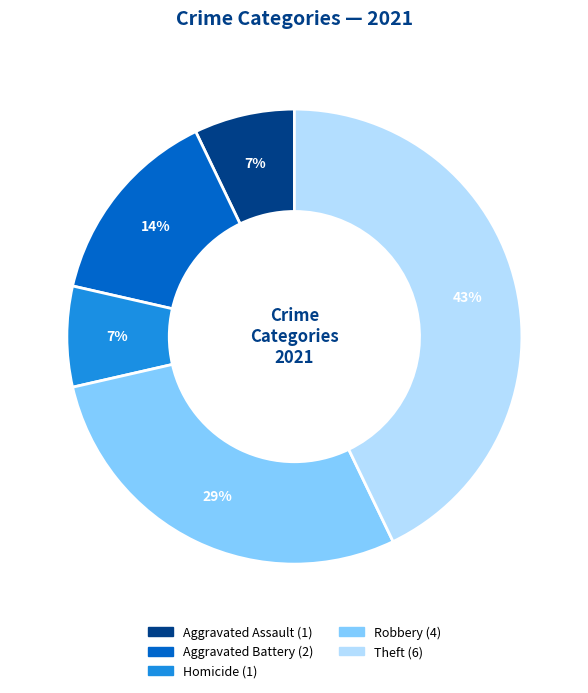

Does any single category account for the majority?

No